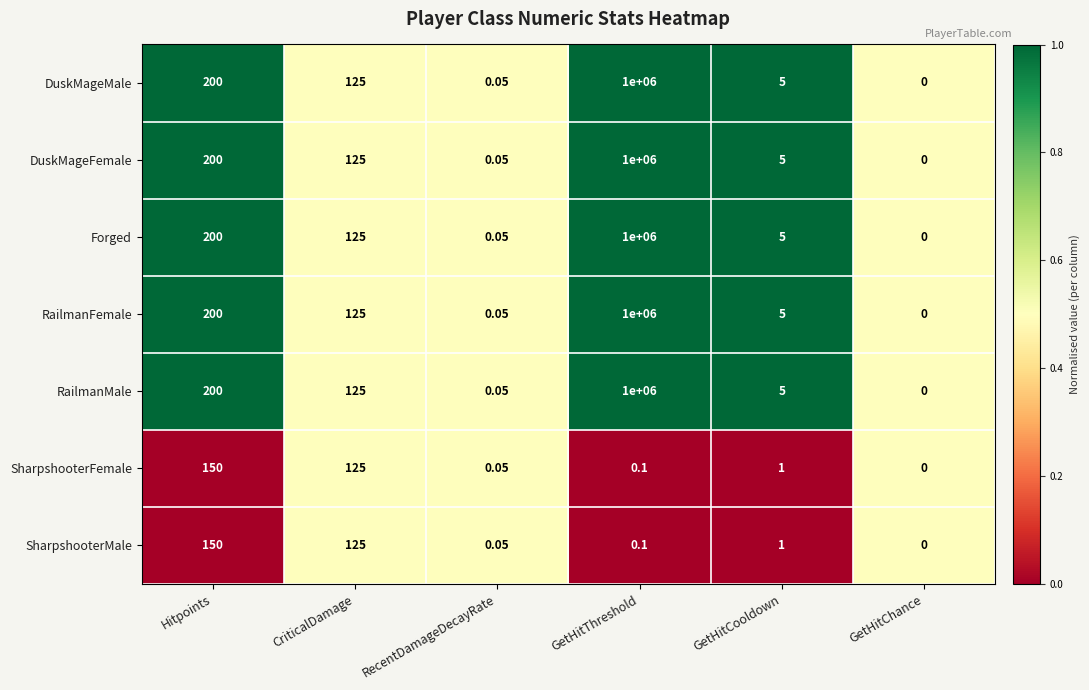

At which category is the sum across all series the highest?

GetHitThreshold